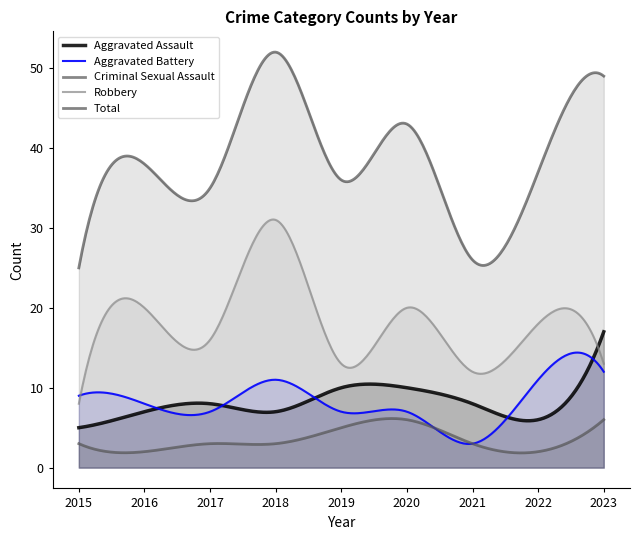

At 2016, list the series in order from largest to smallest.

Total, Robbery, Aggravated Battery, Aggravated Assault, Criminal Sexual Assault